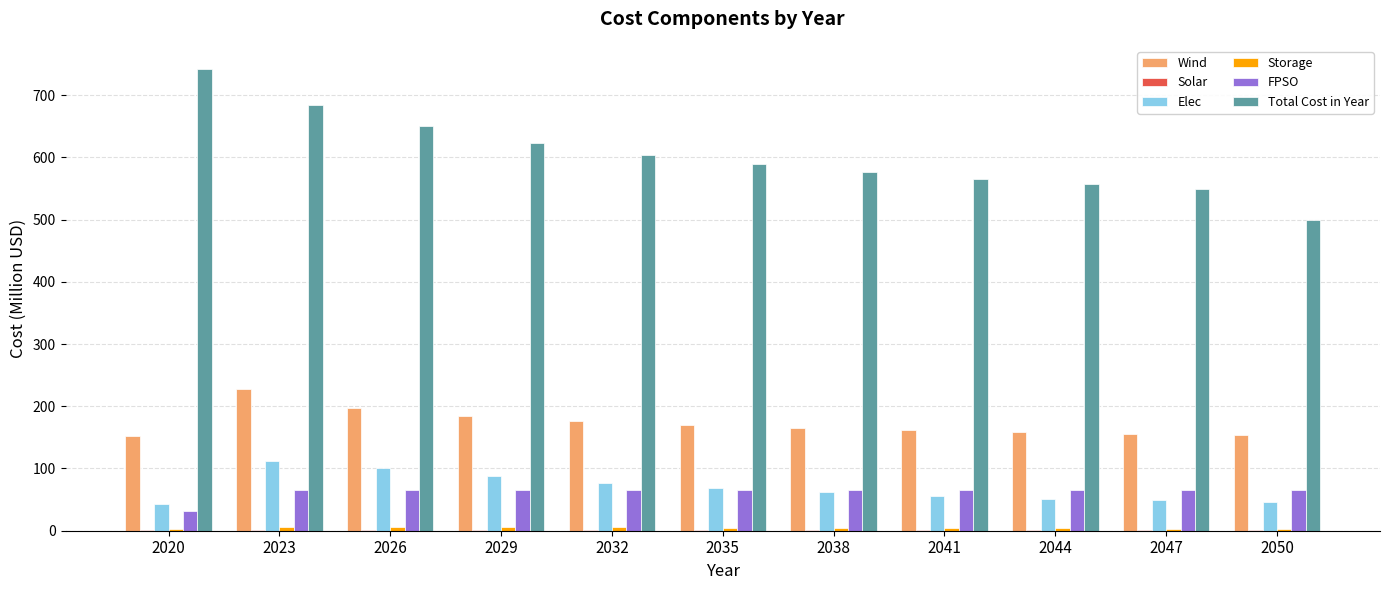

Which label corresponds to the largest value in the chart?

2020